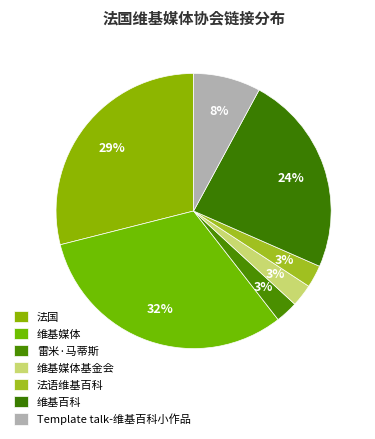

How many segments does this pie chart have?

7